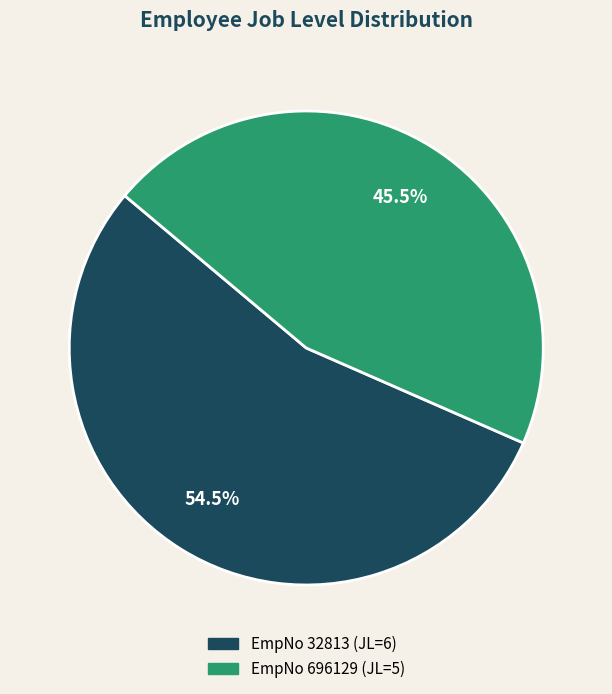

Does any single category account for the majority?

Yes